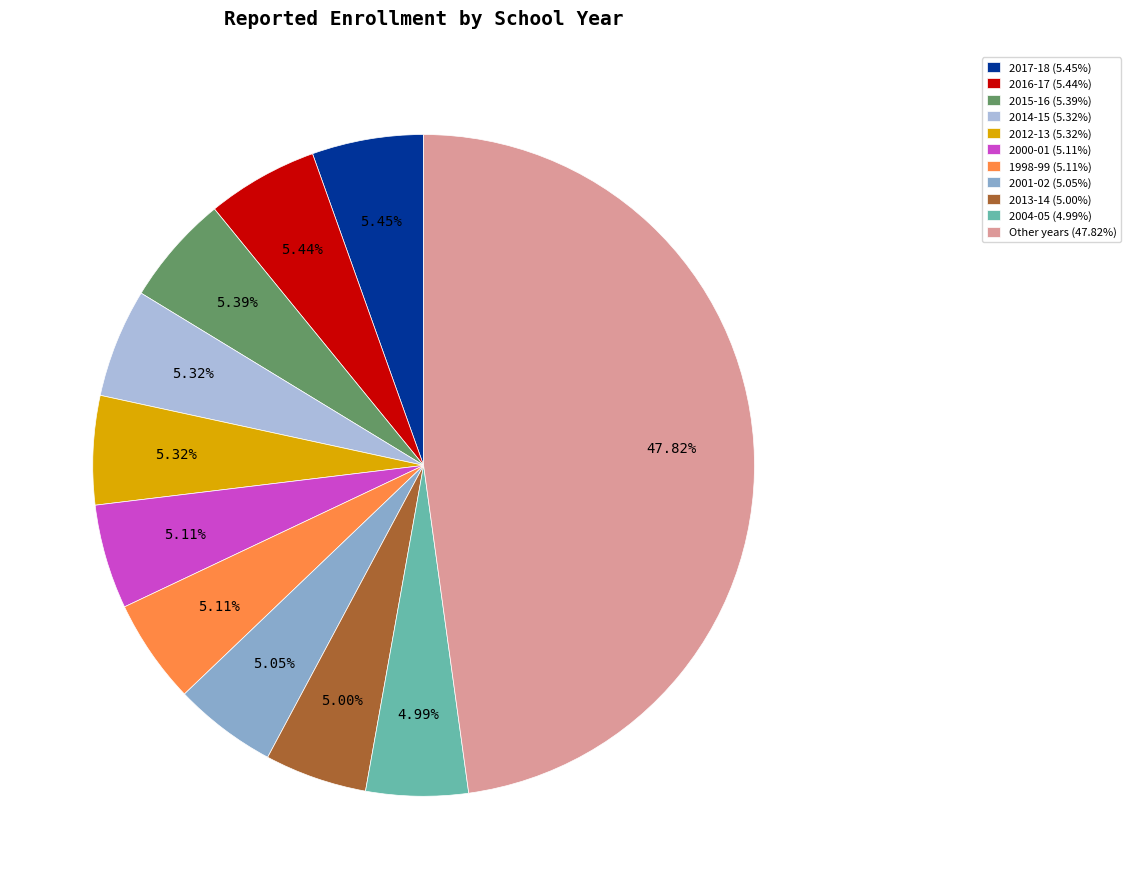

Does any single category account for the majority?

No